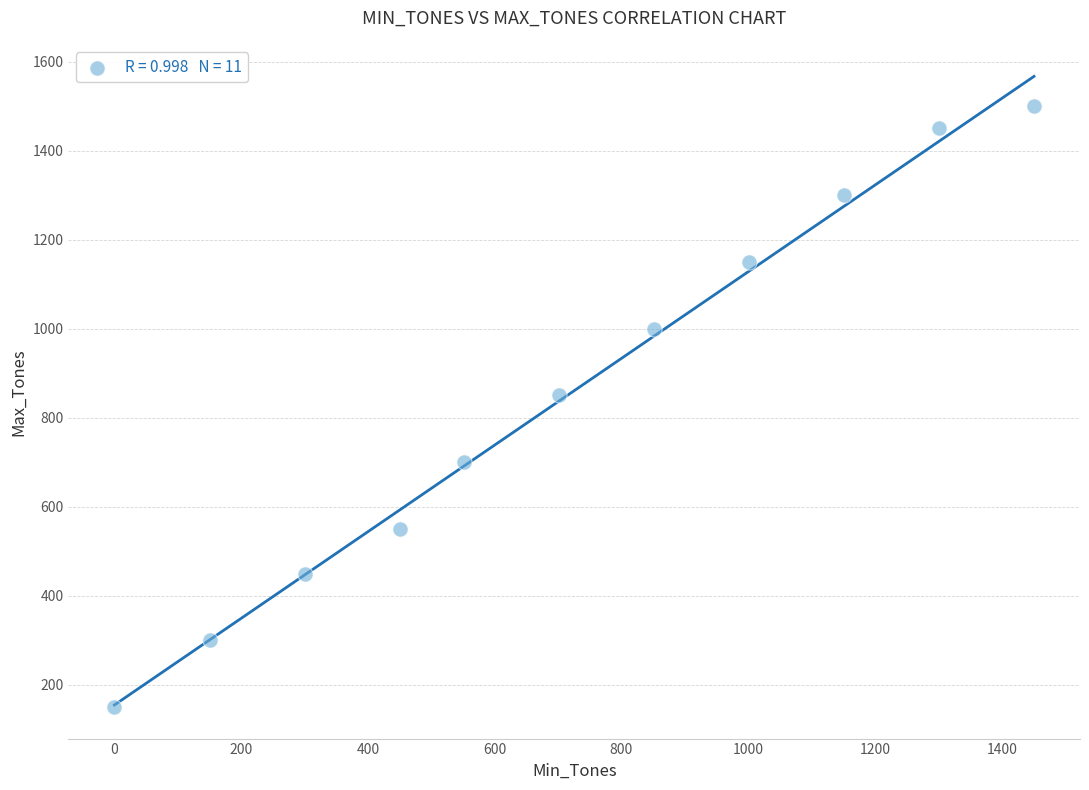

What is the range of Y values (max minus min)?

1350